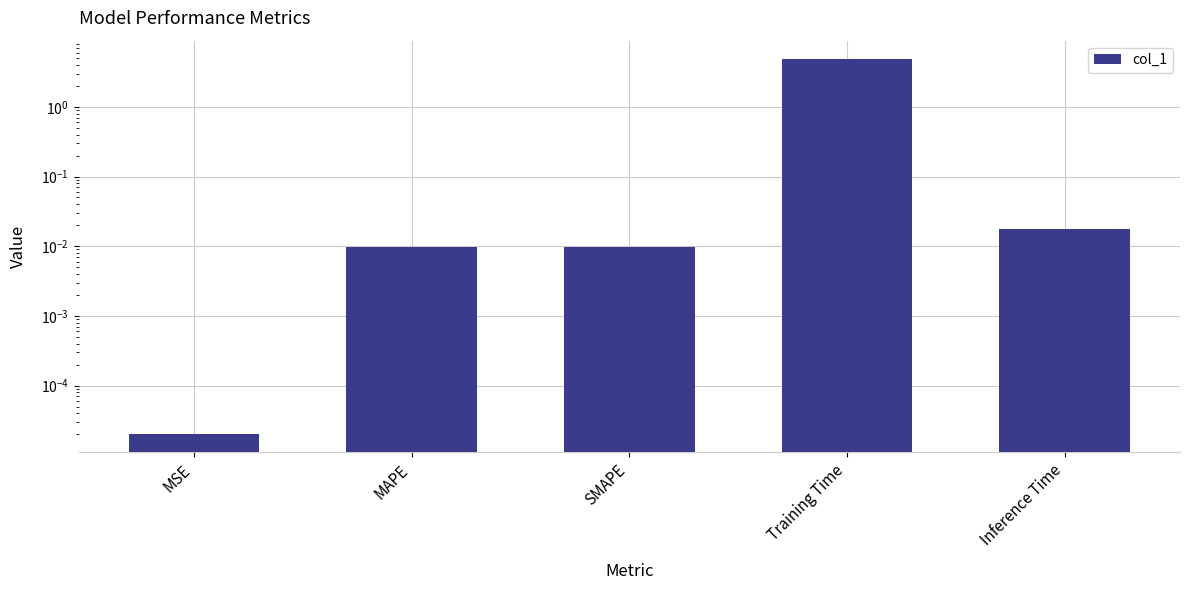

List the labels in order of value, smallest first.

MSE, SMAPE, MAPE, Inference Time, Training Time